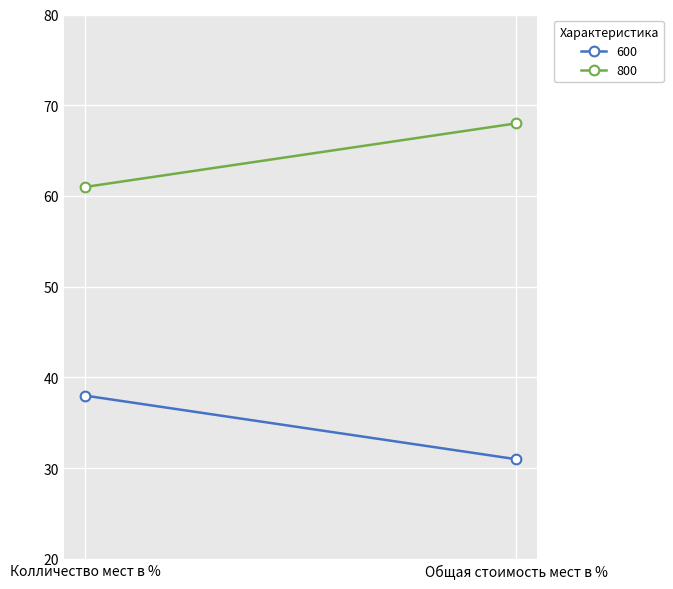

What is the difference between the maximum and minimum values in the 600 series?

7